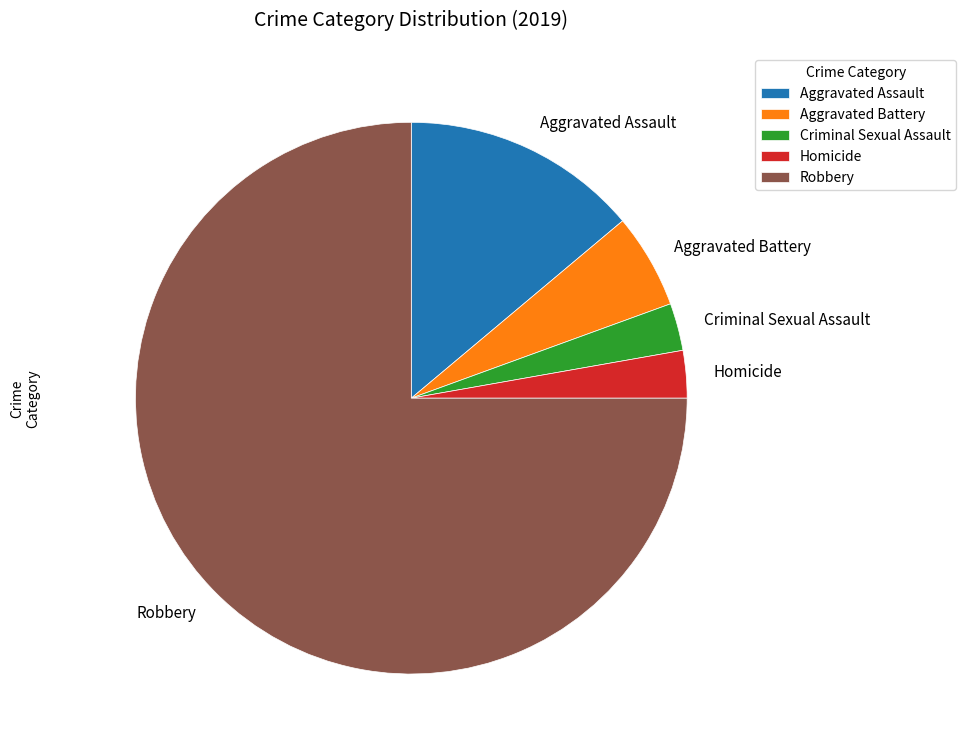

What is the largest slice in the pie chart?

Robbery